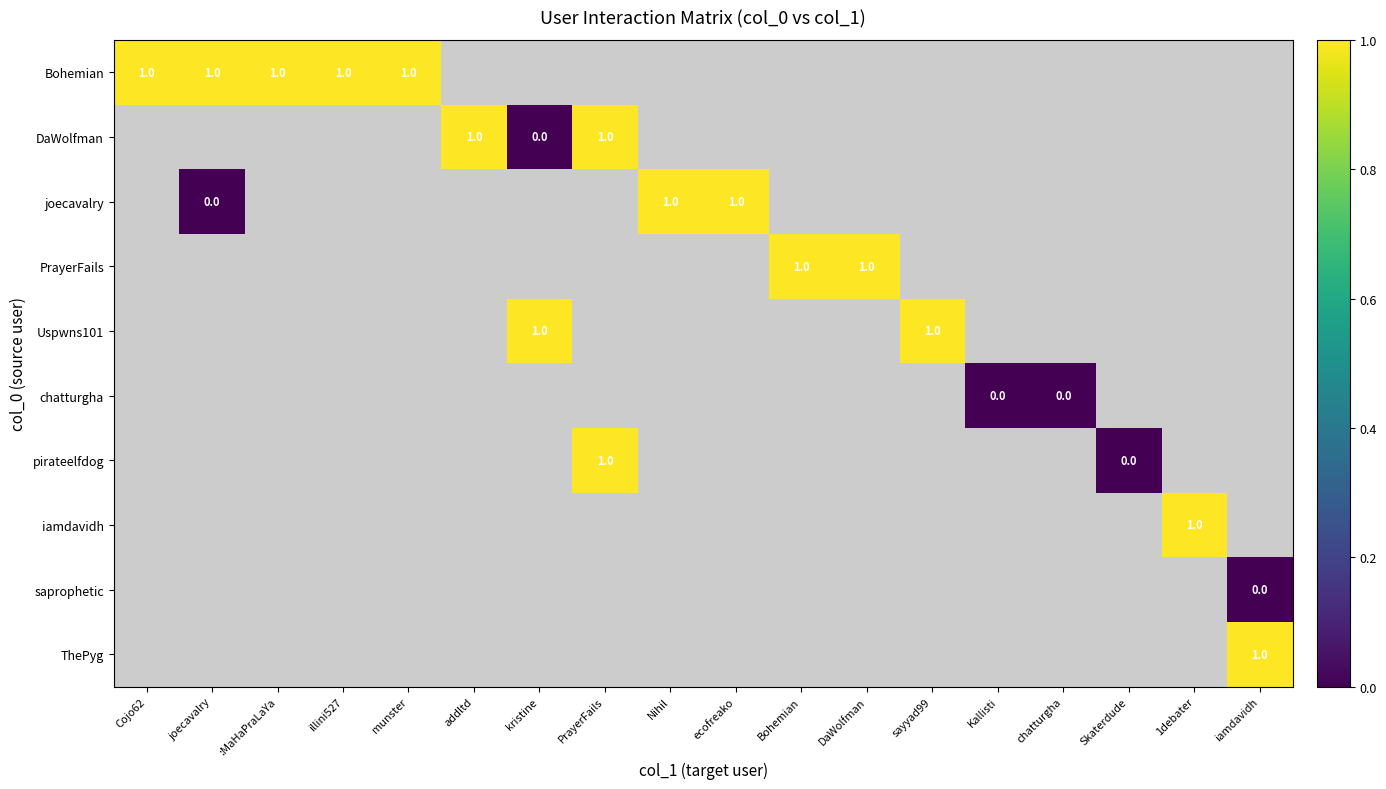

Is the value of joecavalry at Nihil greater than the value of pirateelfdog at Skaterdude?

Yes